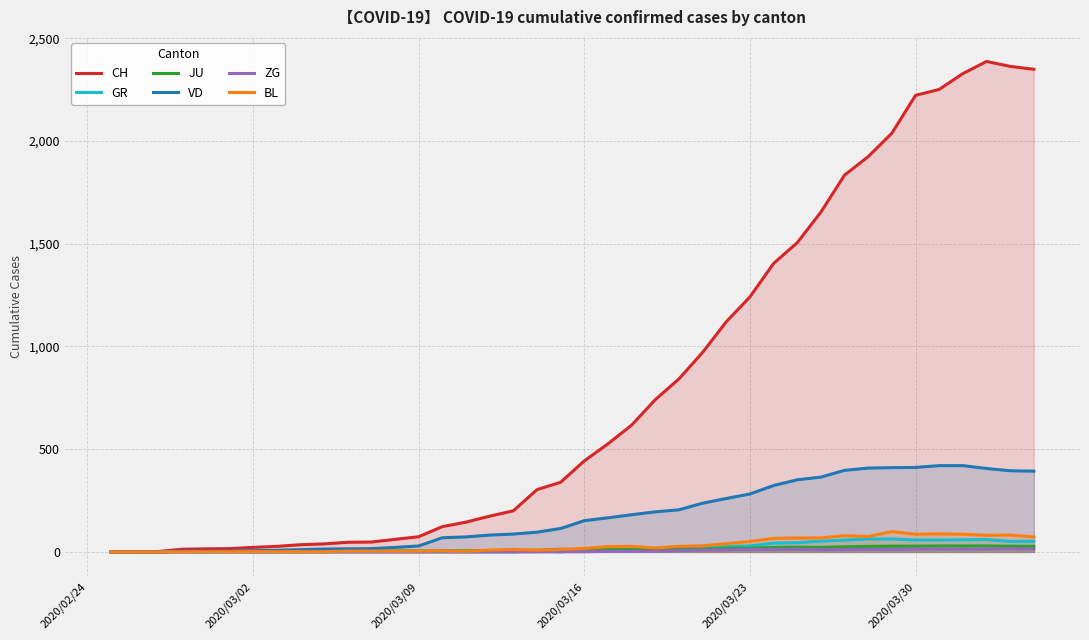

Which series has the largest total across all categories?

CH